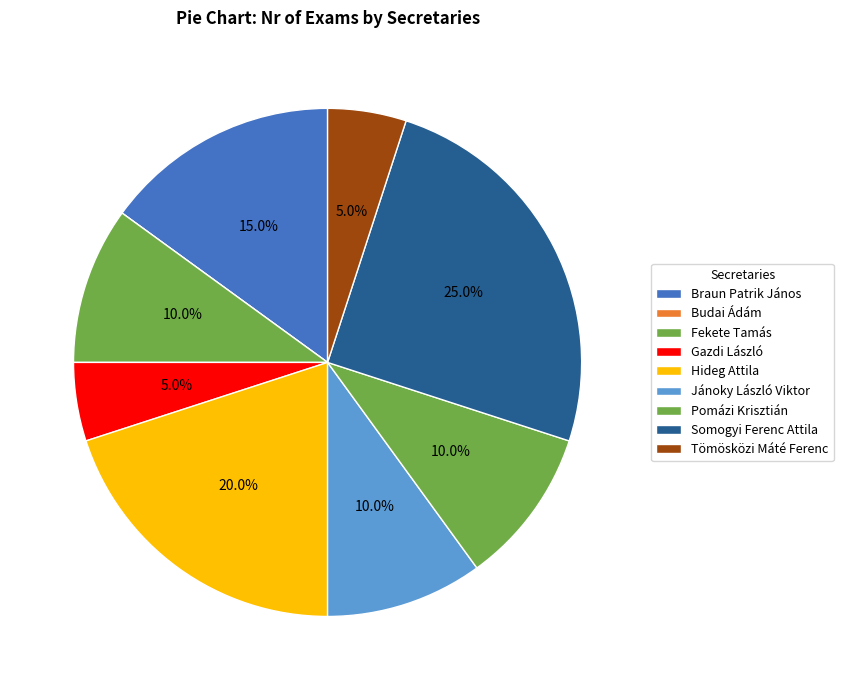

To the nearest percent, what is the difference between the Jánoky László Viktor and Tömösközi Máté Ferenc slice percentages?

5%